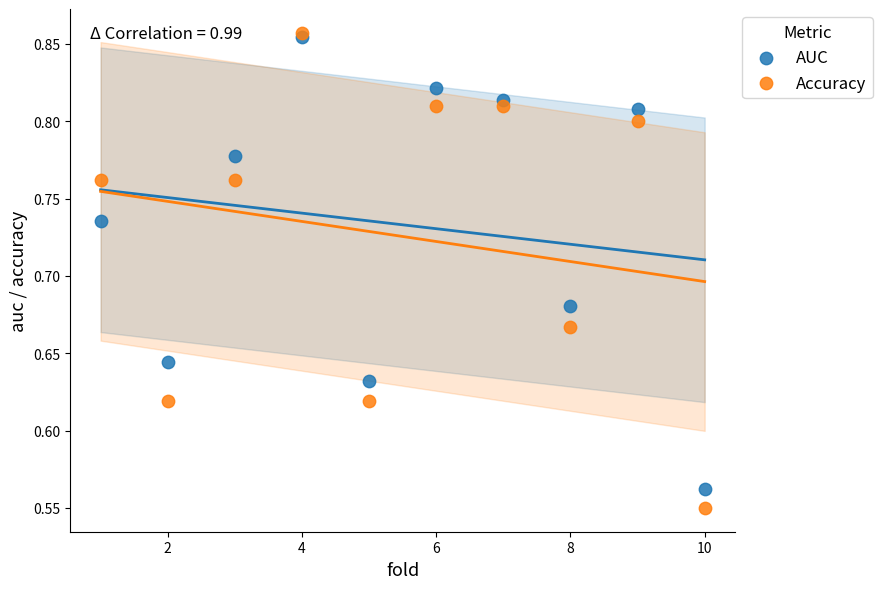

What are all the series names shown in the legend?

AUC, Accuracy